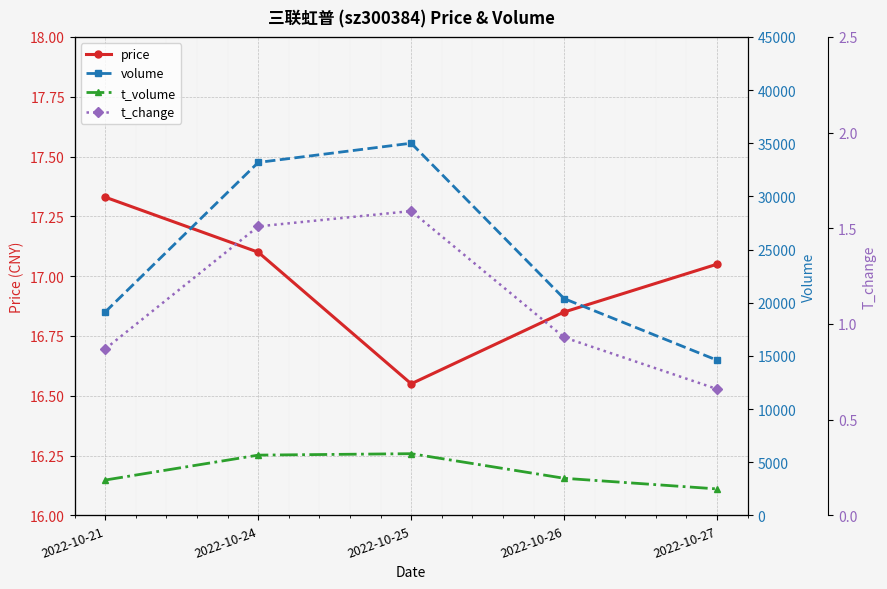

The price series shows 9.6 at 2022-10-27. True or false?

False